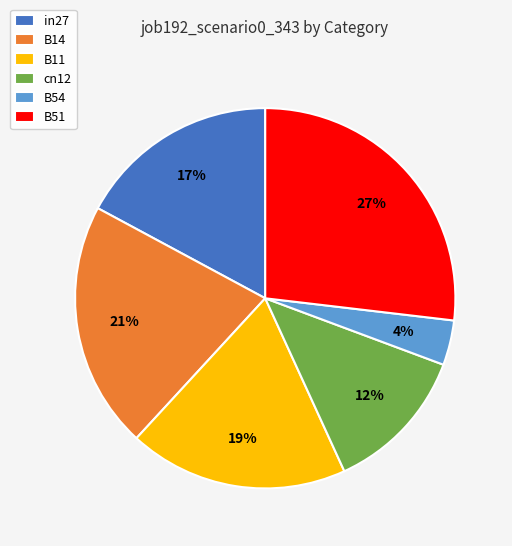

How many segments does this pie chart have?

6